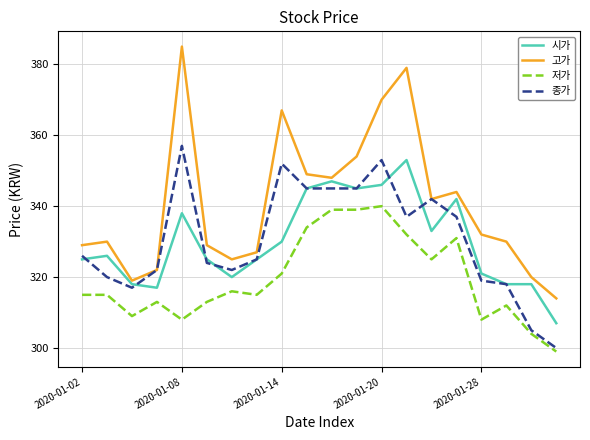

Which series has the largest total across all categories?

고가